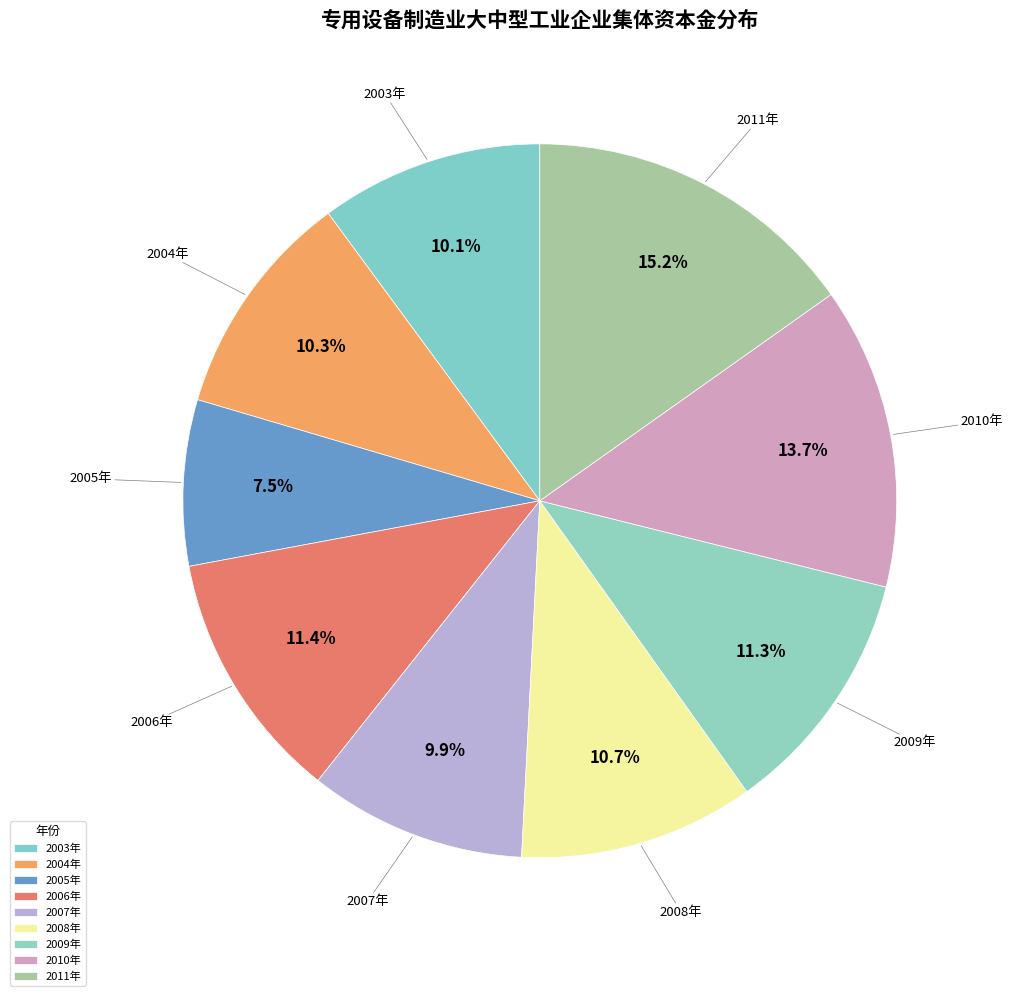

To the nearest percent, what portion does 2008年 represent?

11%